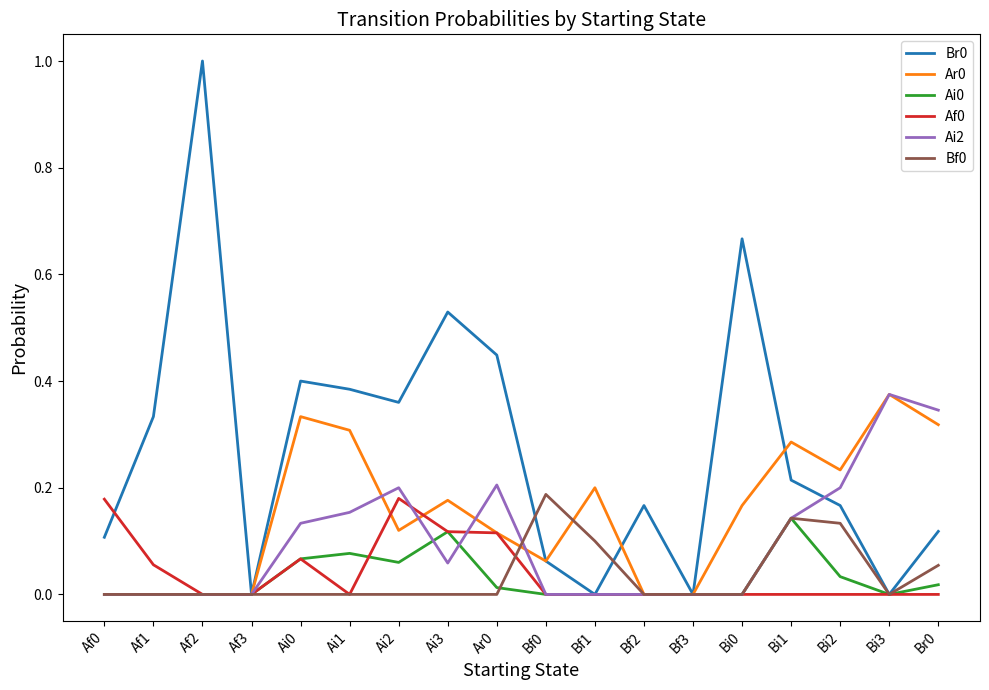

The value of Ai2 at Bf0 is 0.2. True or false?

False